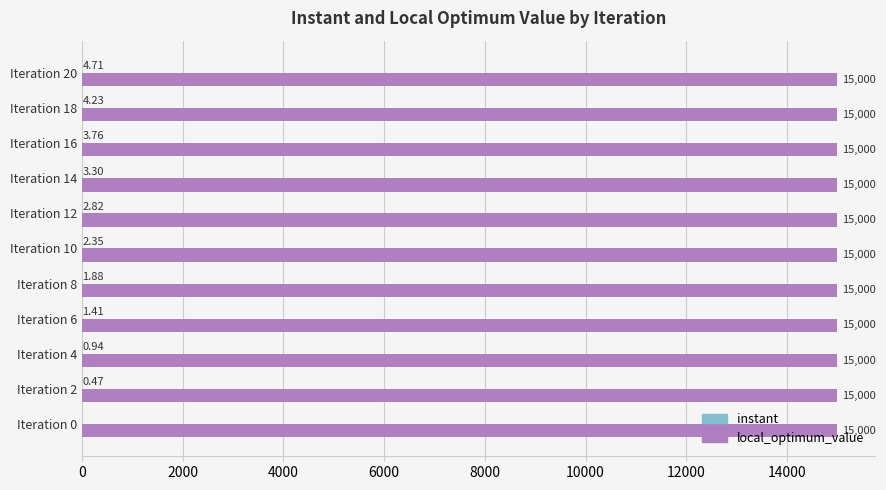

At which category is the sum across all series the highest?

Iteration 20